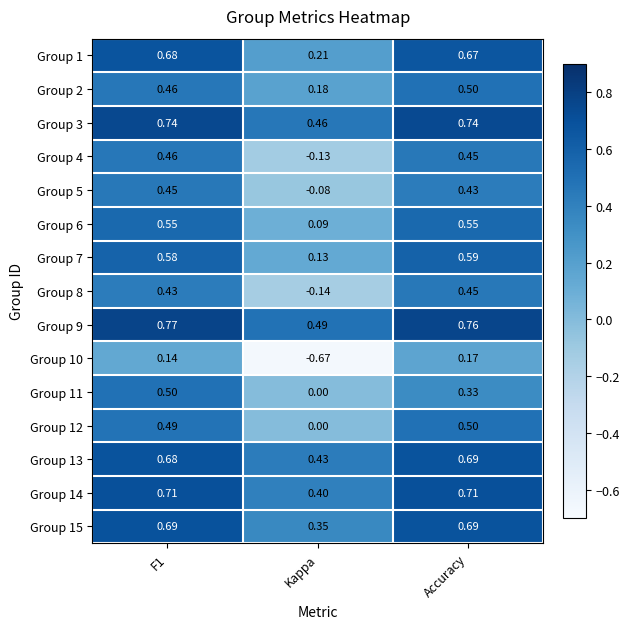

Which category has the lowest value across all series?

Kappa